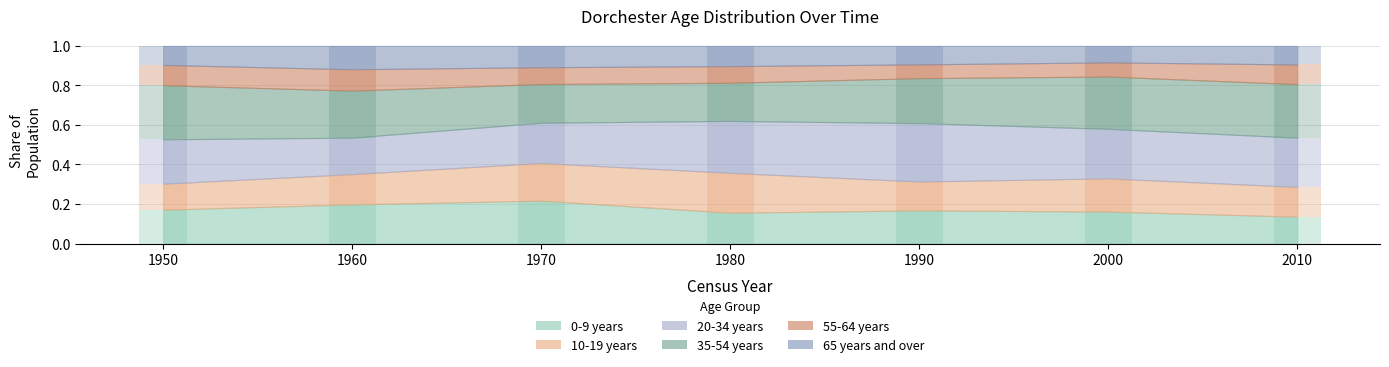

What is the difference between the highest and lowest values at 1980?

0.2